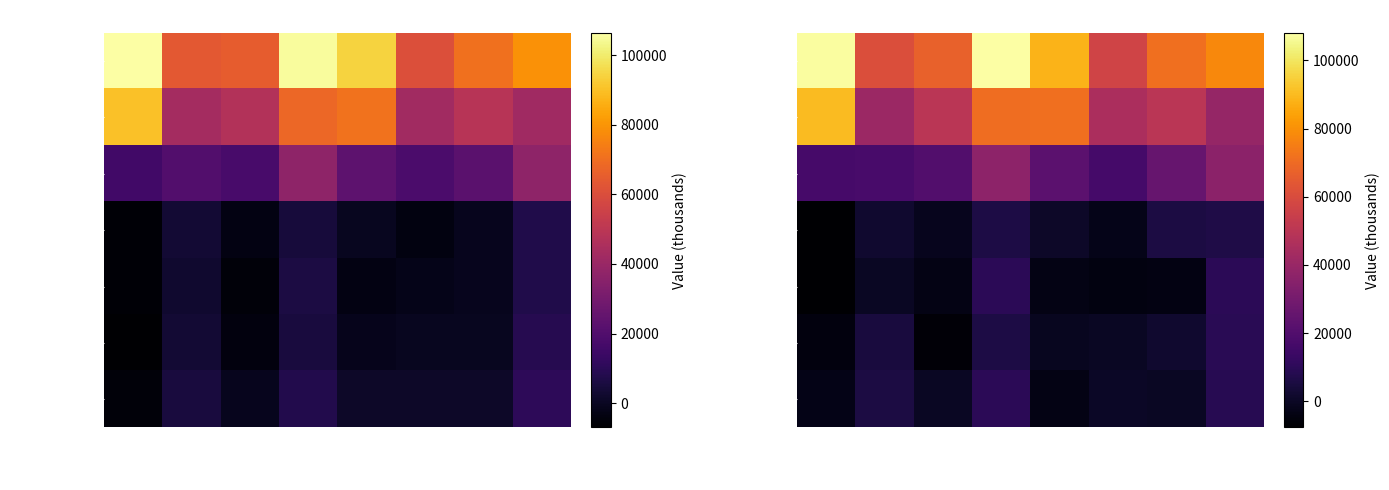

How many negative values does the Income Before Tax series have?

4